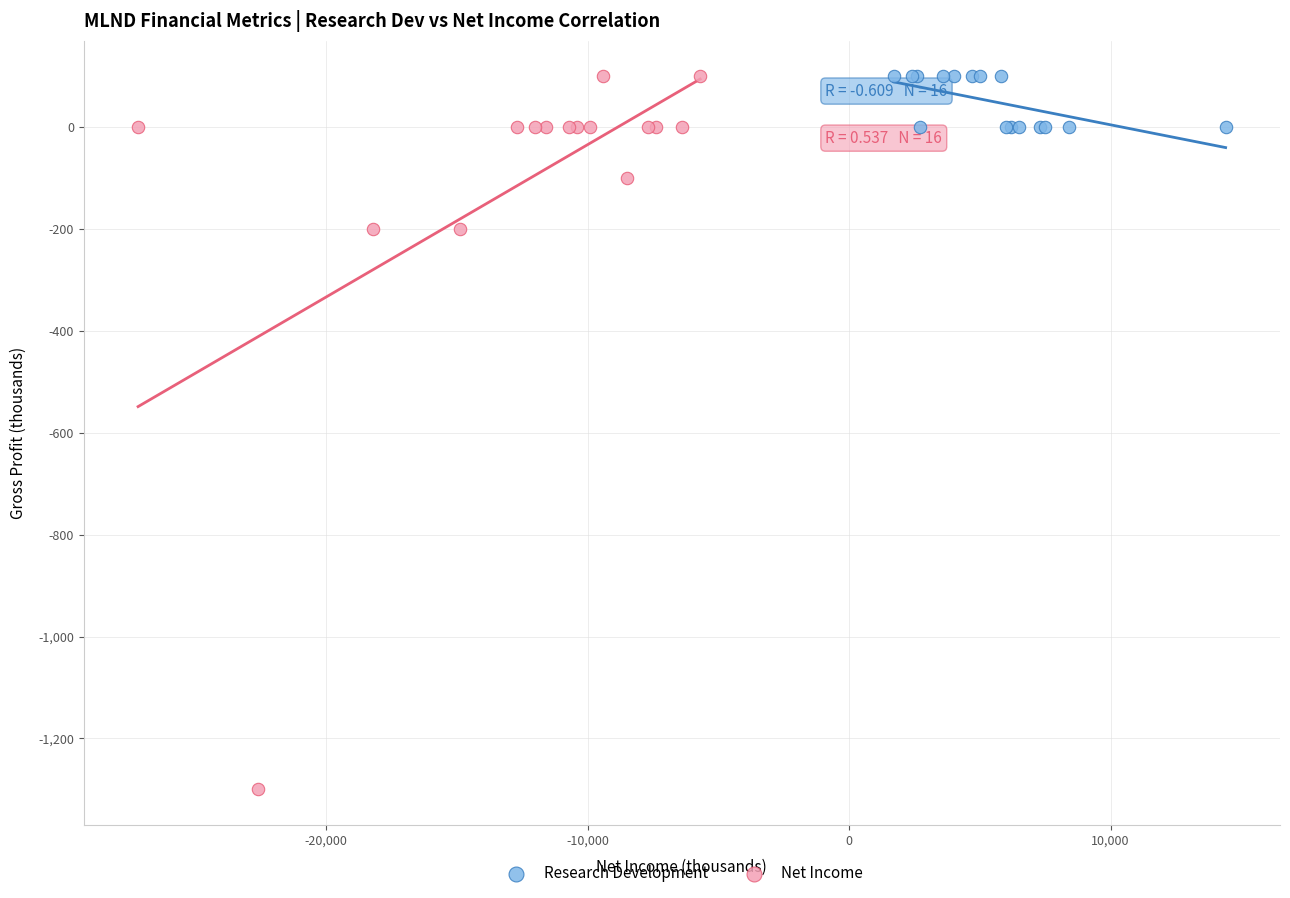

Which series has the largest Y range (max minus min)?

Net Income